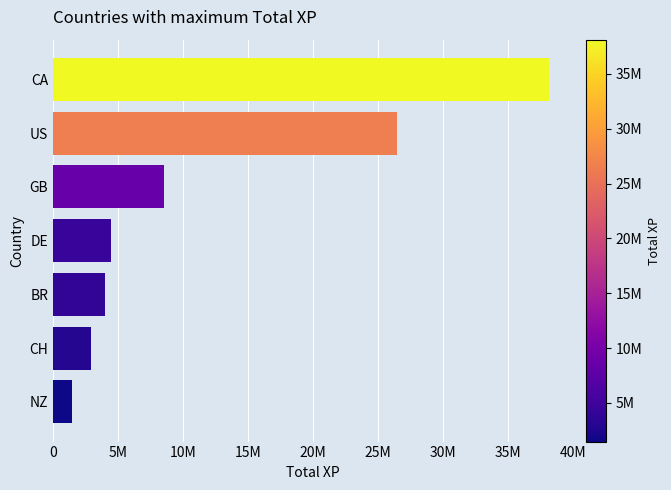

Rank the categories by value from highest to lowest.

CA, US, GB, DE, BR, CH, NZ